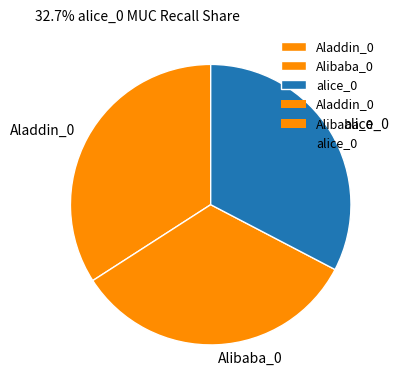

How many segments does this pie chart have?

3